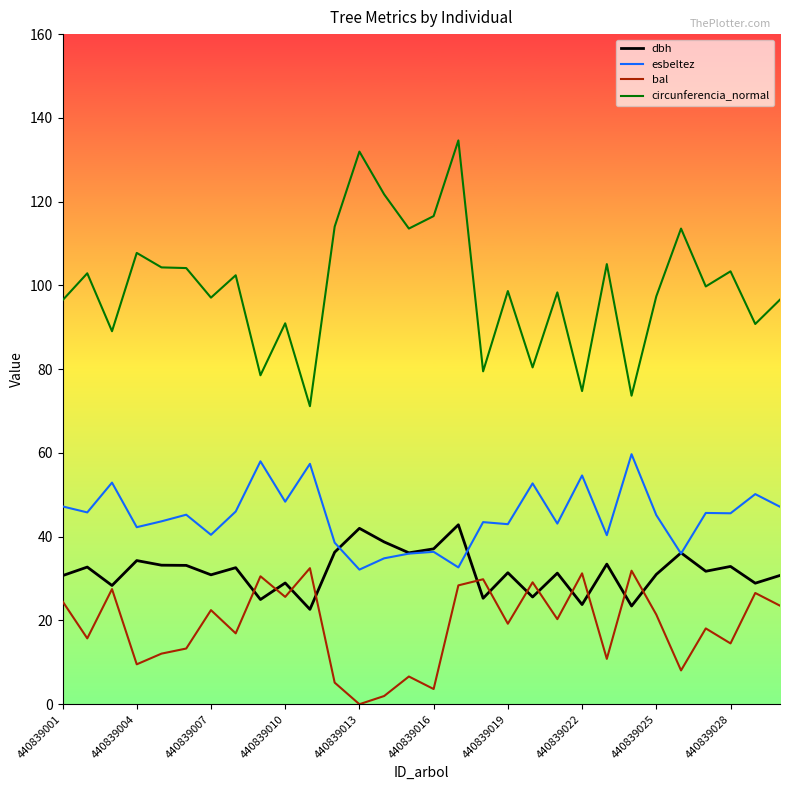

Which series has the widest spread of values?

circunferencia_normal